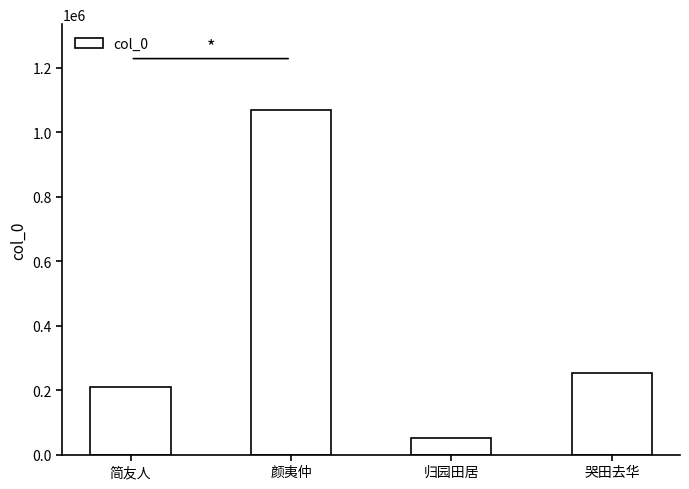

What is the difference between the values at 归园田居 and 简友人?

158900